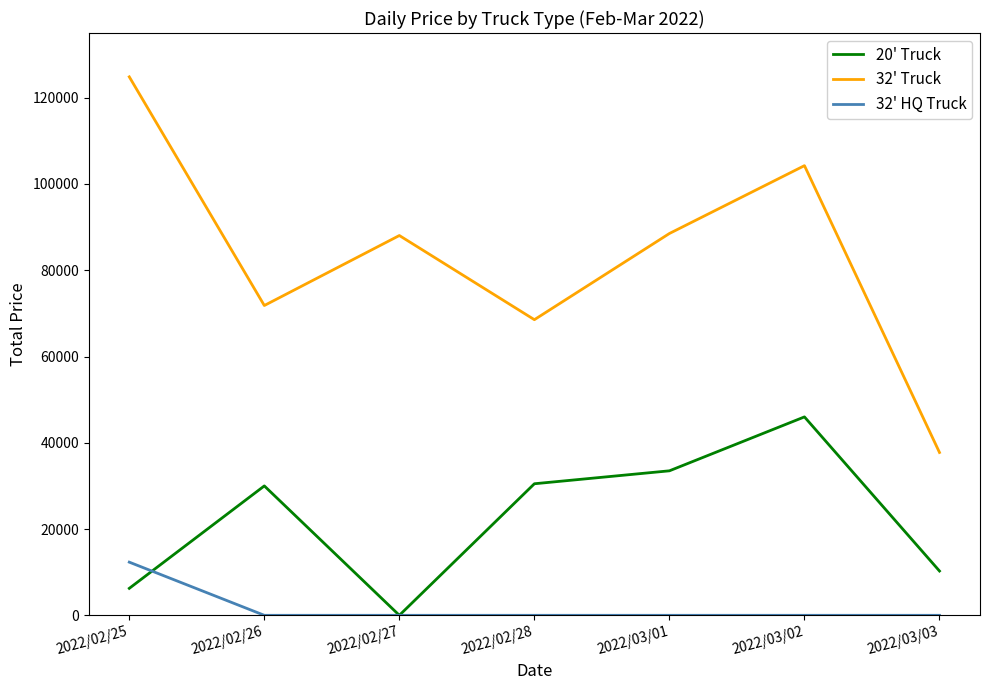

True or false: 32' Truck and 20' Truck intersect in this chart.

False